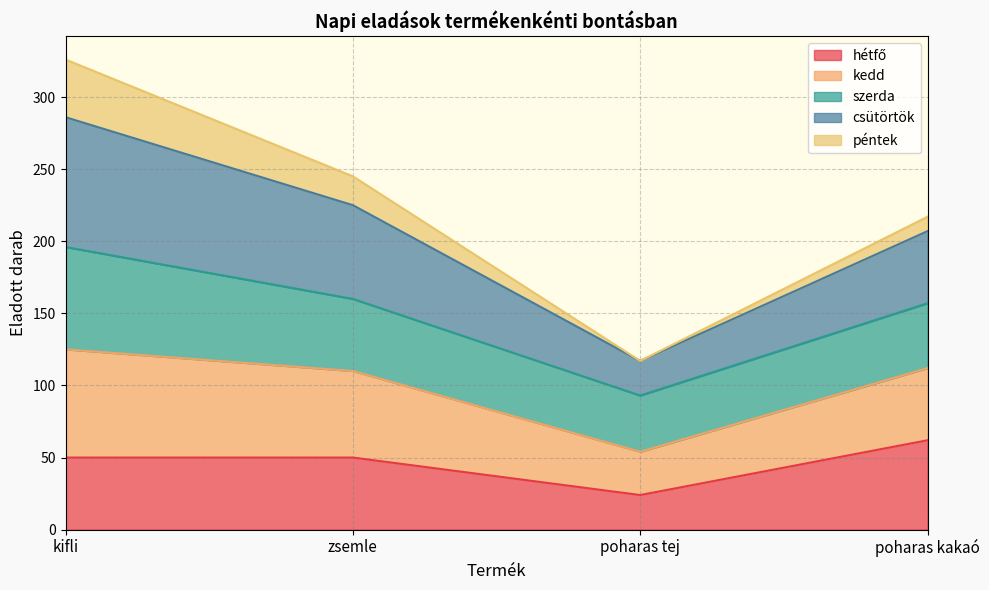

The kedd series shows 347 at zsemle. True or false?

False